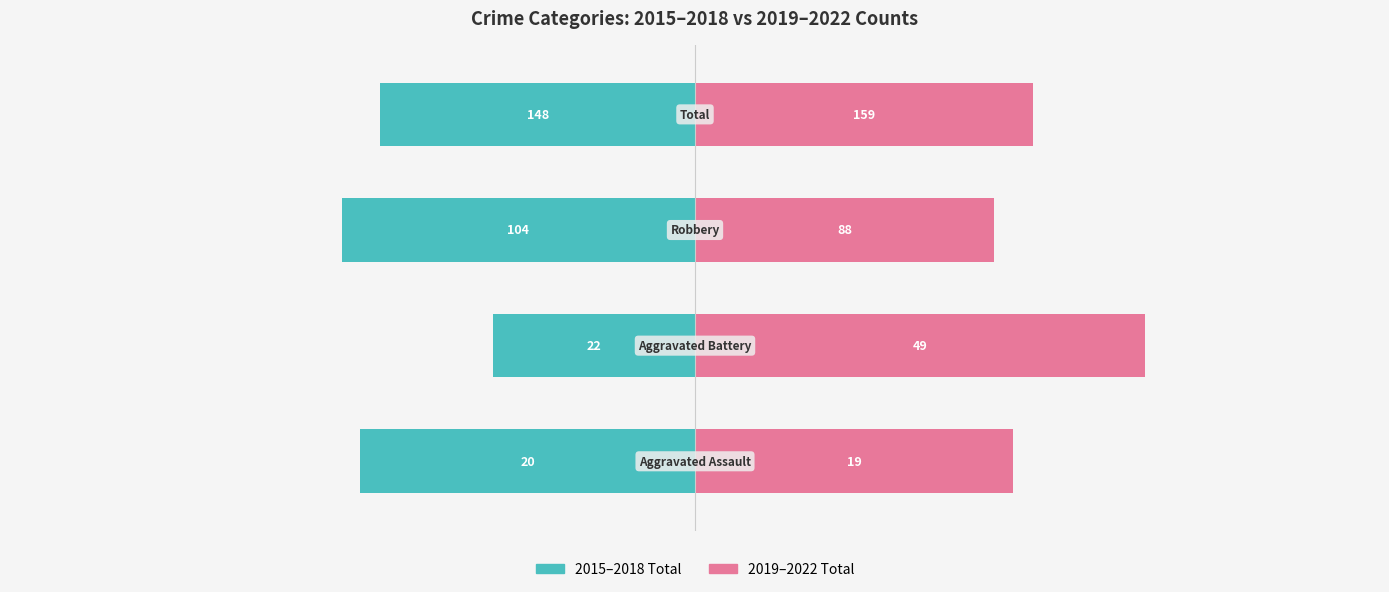

Which series changed the most between 0 and 3?

2019-2022 Count